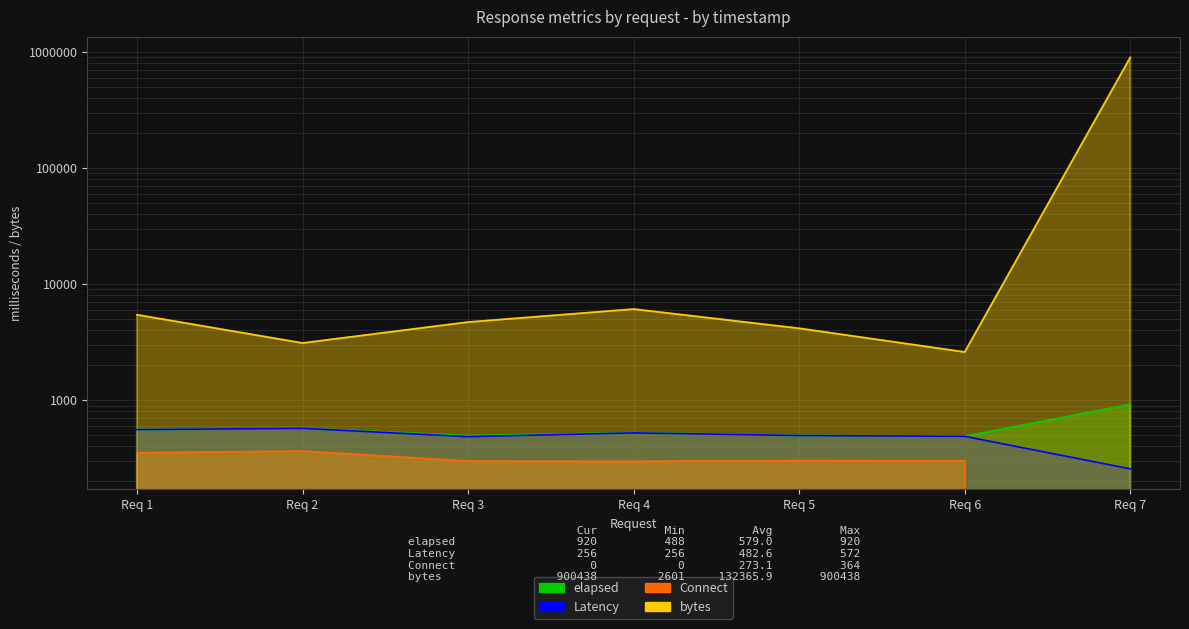

What is the difference between the maximum and minimum values in the bytes series?

897837